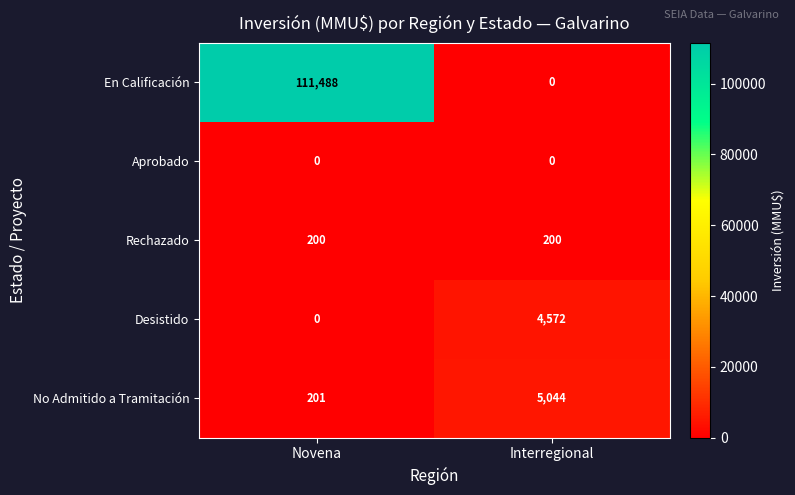

Where is Desistido nearest to the value 2286?

Novena